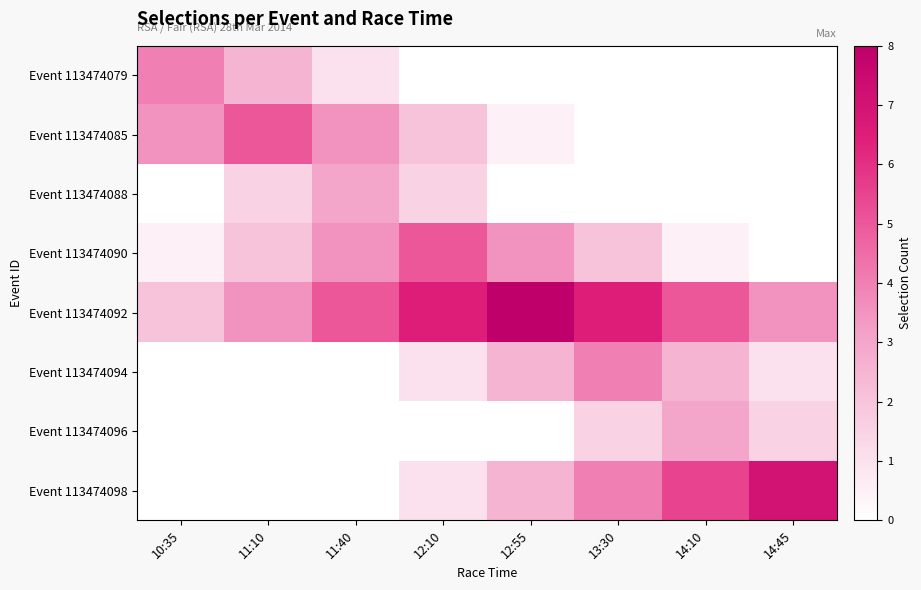

How many distinct data groups are displayed?

8